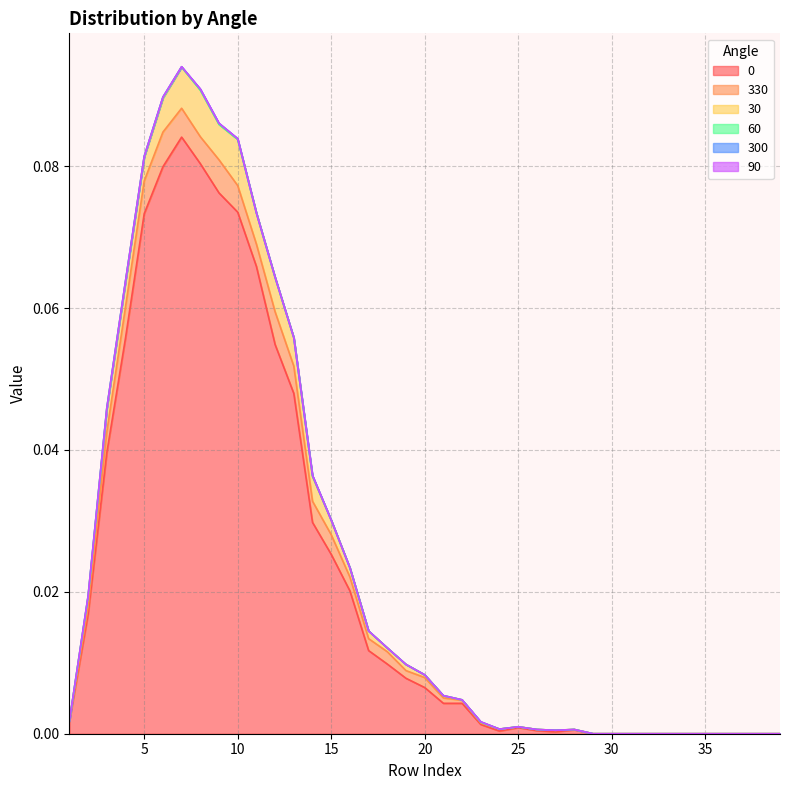

How many lines are shown in the chart?

6